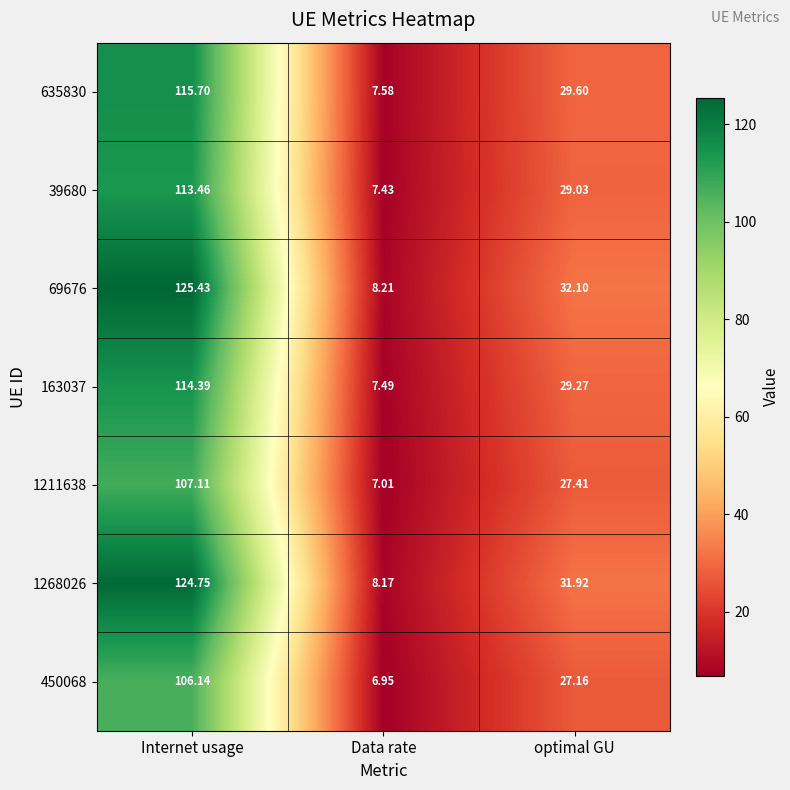

At which category is the sum across all series the highest?

Internet usage